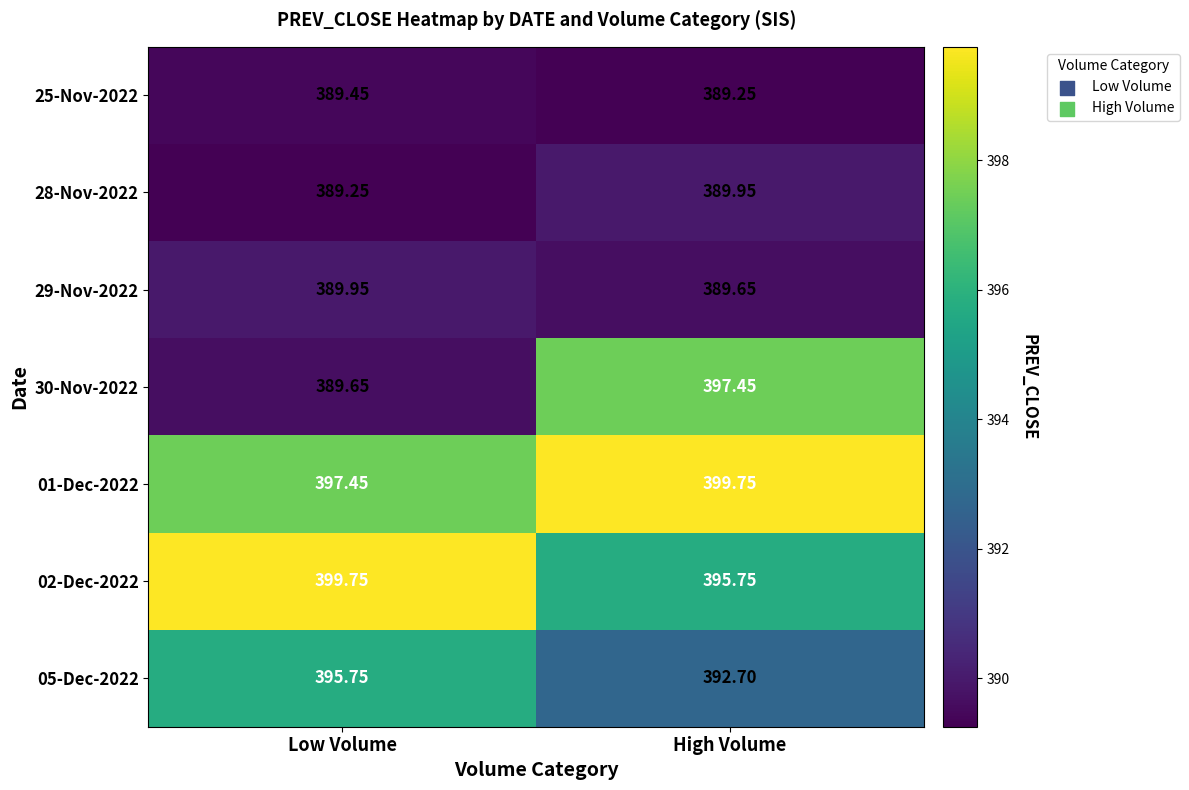

Where does the 02-Dec-2022 series first go above 399?

Low Volume